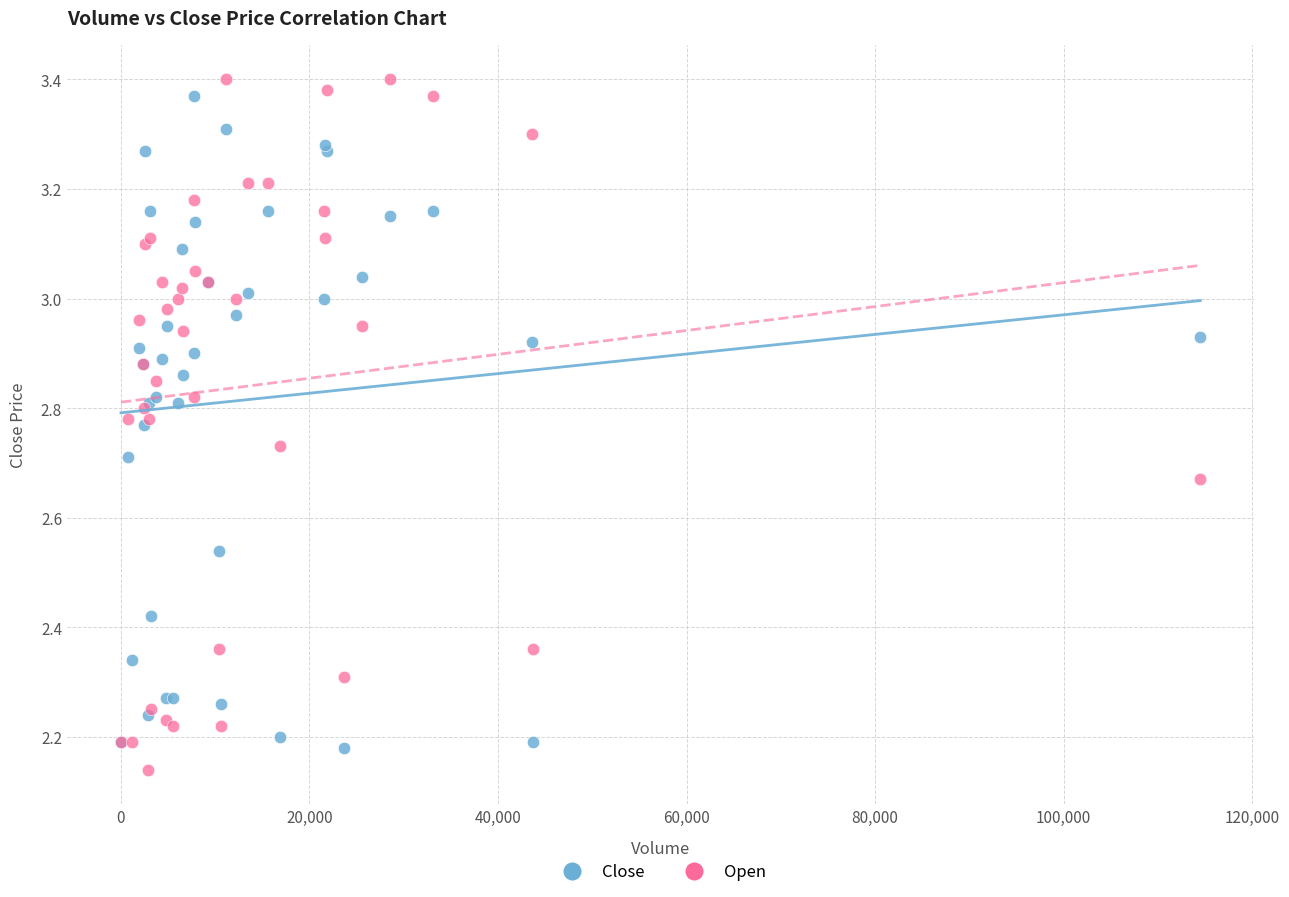

Which series reaches the minimum Y coordinate?

Open